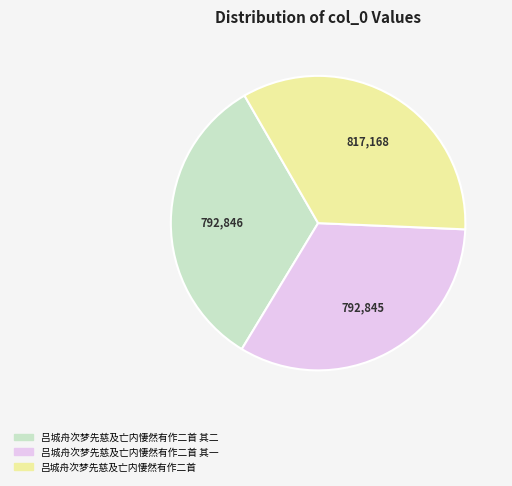

Is there a majority slice in this chart?

No